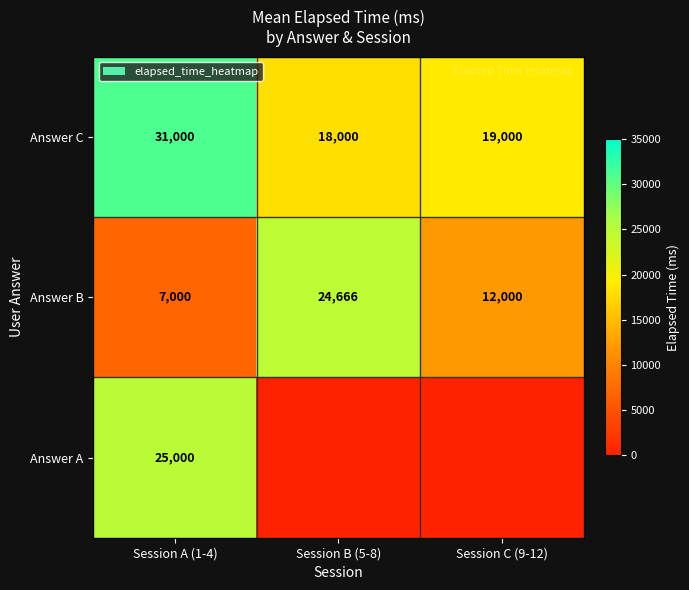

At which label is Answer B closest to 15833?

Session C (9-12)